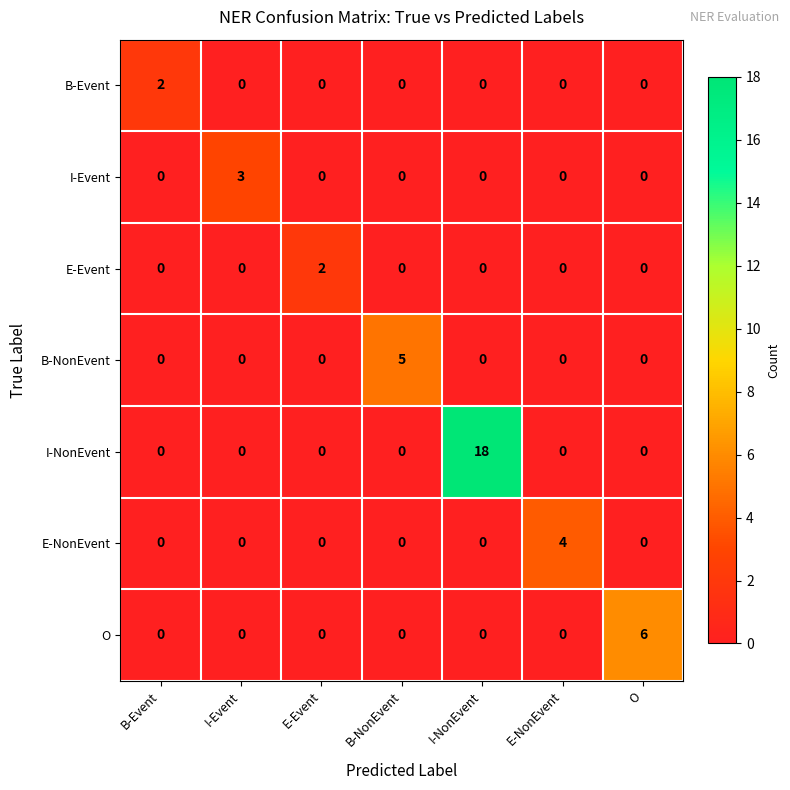

The I-Event series shows 0 at B-Event. True or false?

True